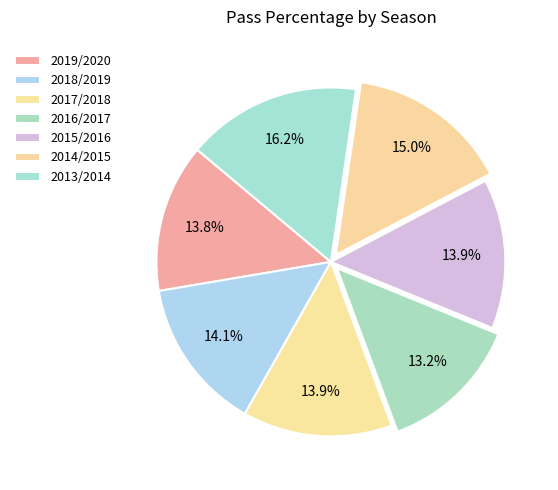

To the nearest percent, what is the combined percentage of 2013/2014 and 2014/2015?

31%